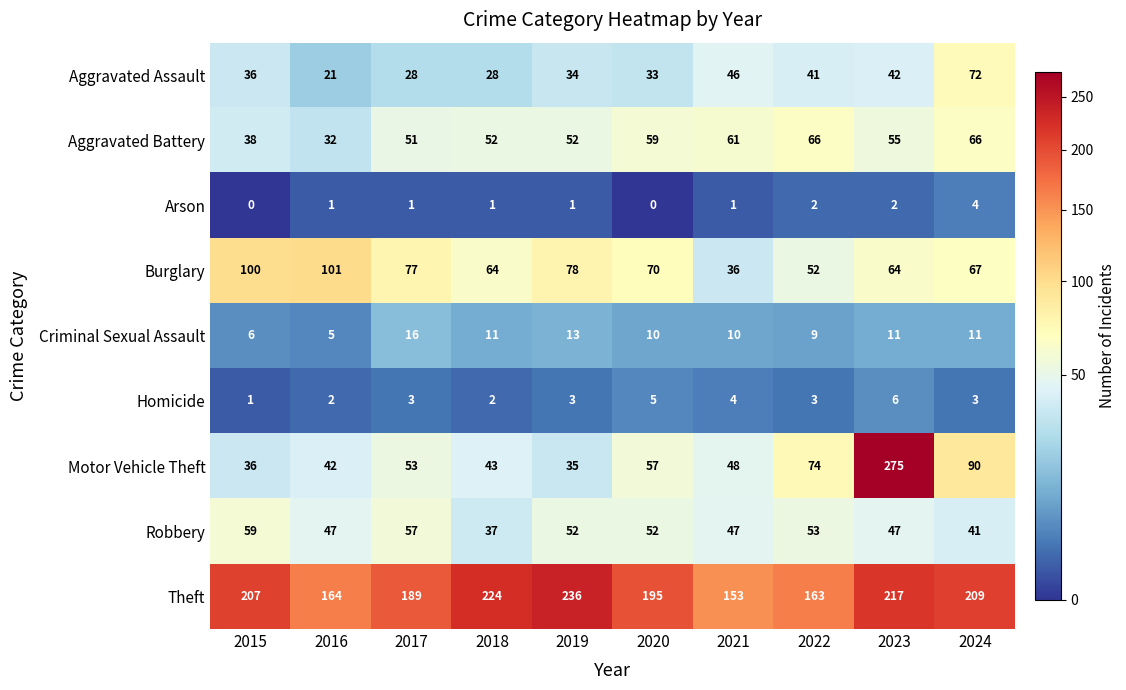

Which category has the highest value across all series?

2023